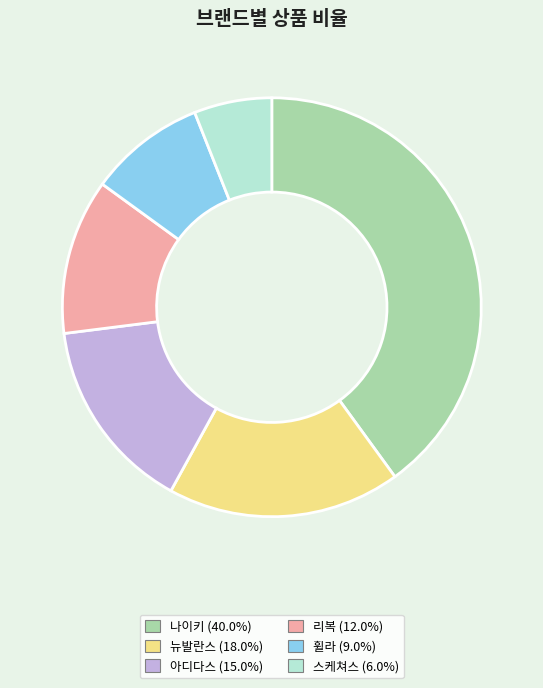

Which has a higher value, 나이키 or 뉴발란스?

나이키